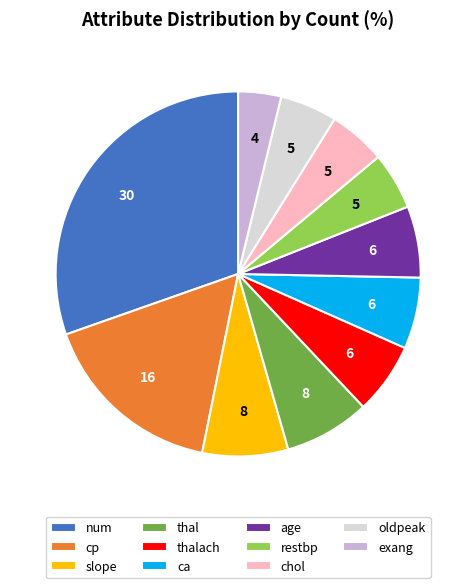

Which category has the smallest portion of the pie?

exang